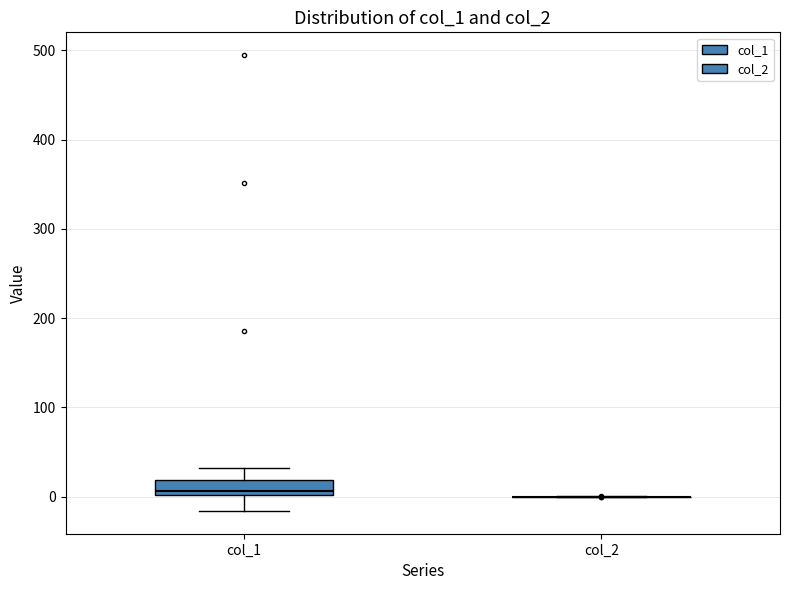

Reading left to right, read every box against the y-axis: the position of its median line, the range the box covers, and the ends of its whiskers. The values are not printed on the chart, so give them approximately, as read against the axis.

col_1: median 10, box 0 to 20, whiskers -20 to 30
col_2: box collapsed to a line at 0, whiskers 0 to 0